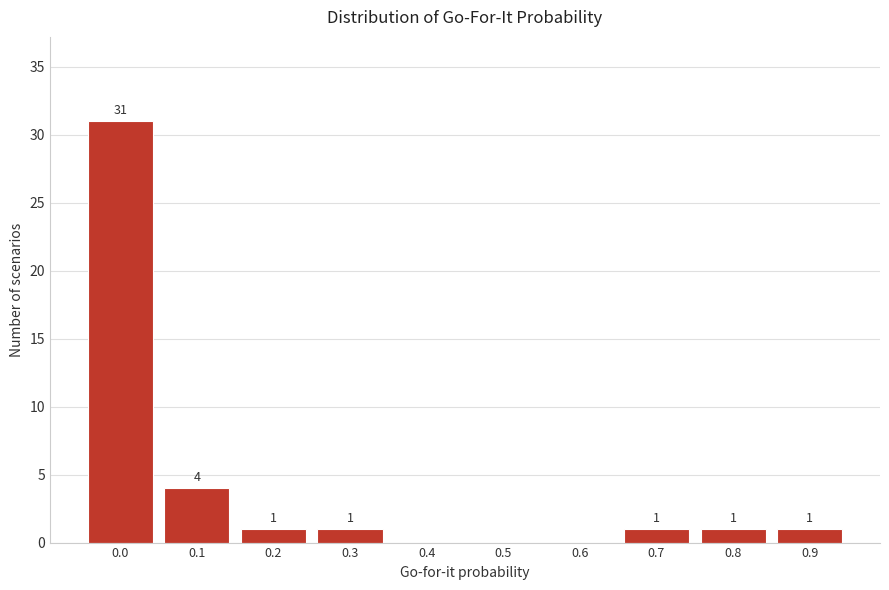

Reading left to right, what are all the values shown in this chart?

0.0=31	0.1=4	0.2=1	0.3=1	0.4=0	0.5=0	0.6=0	0.7=1	0.8=1	0.9=1